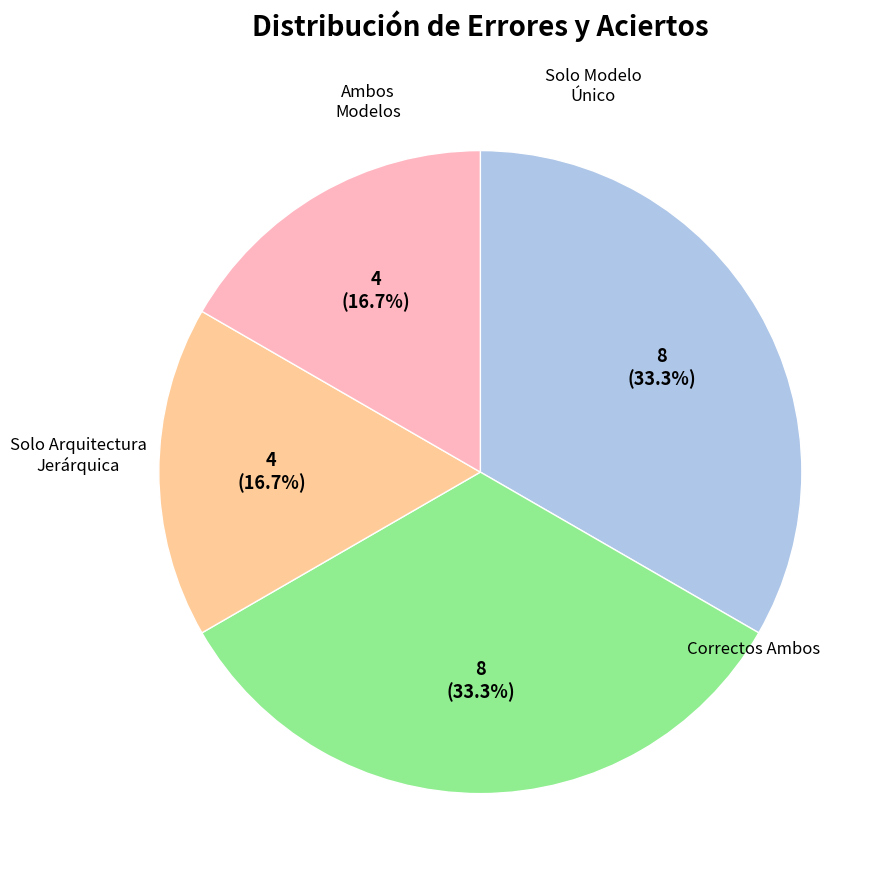

Is there a majority slice in this chart?

No